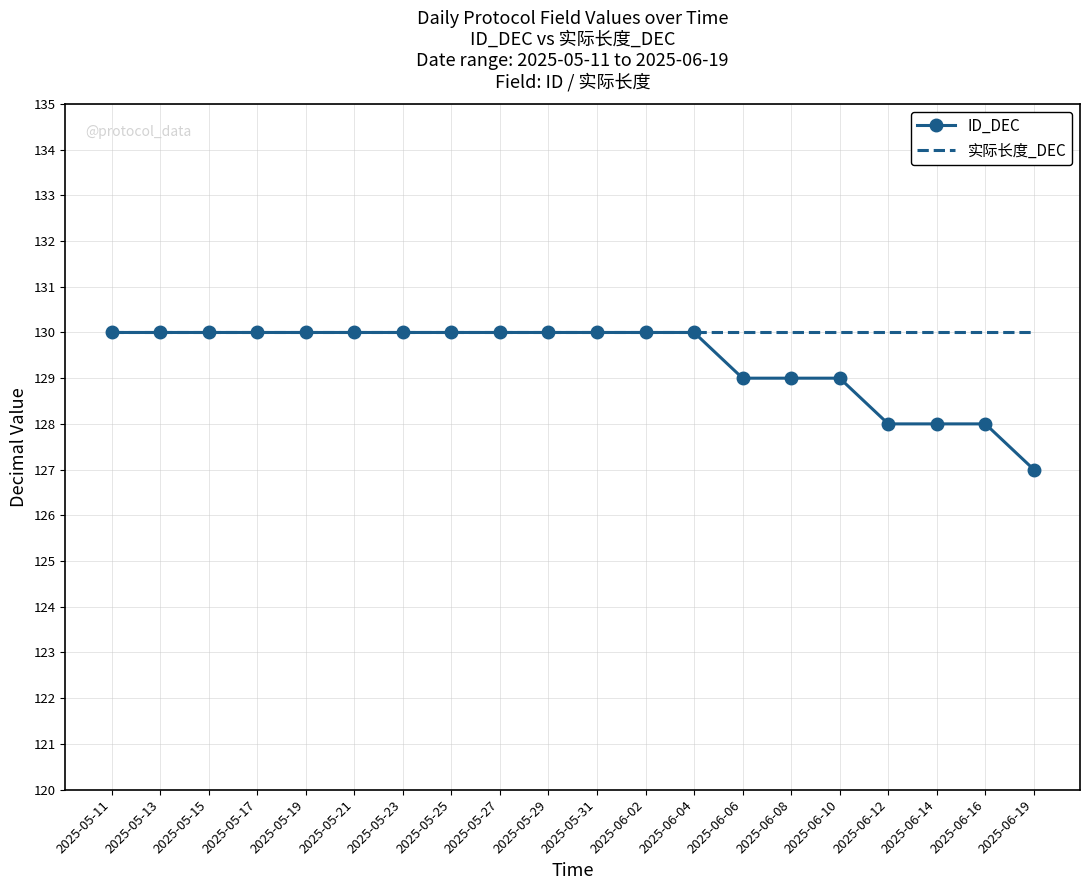

What is the sum of all 实际长度_DEC values?

2600